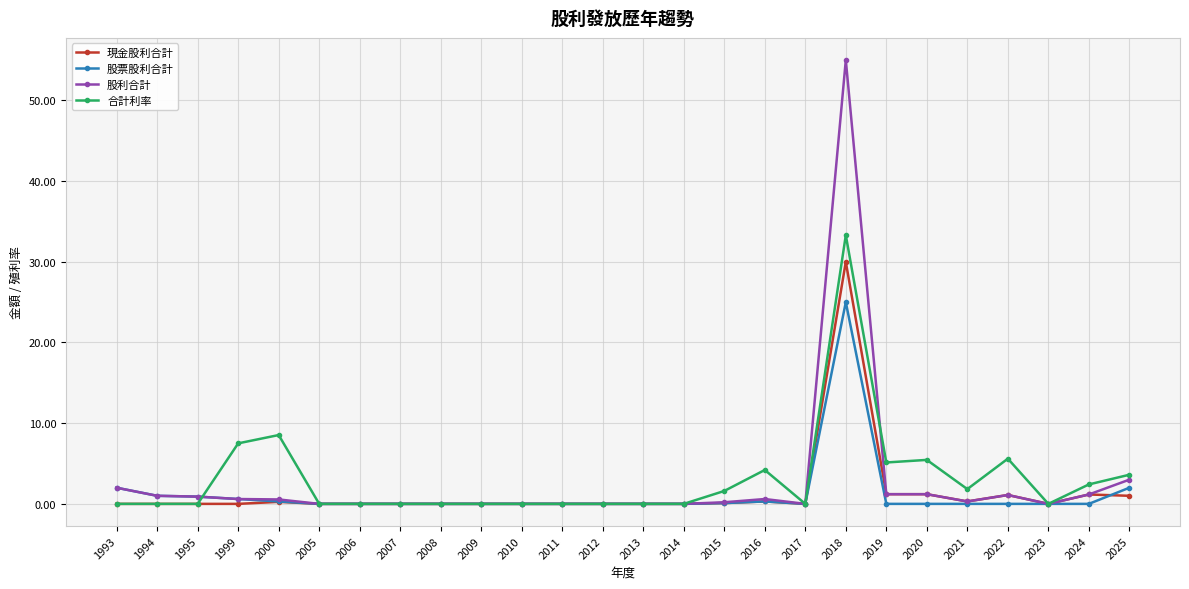

What is the maximum value for 股票股利合計?

25.0